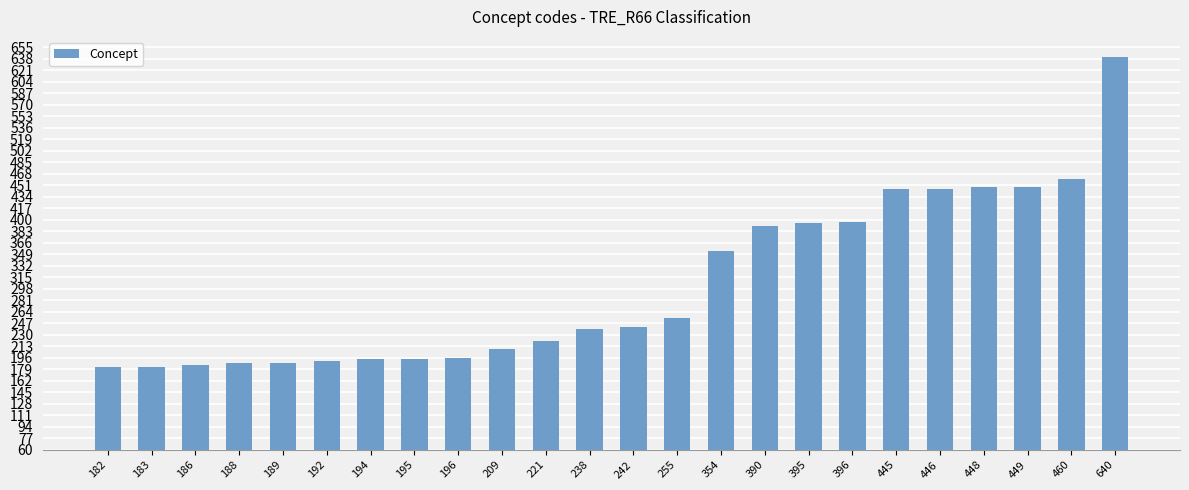

What is the difference between the second highest and second lowest values?

277